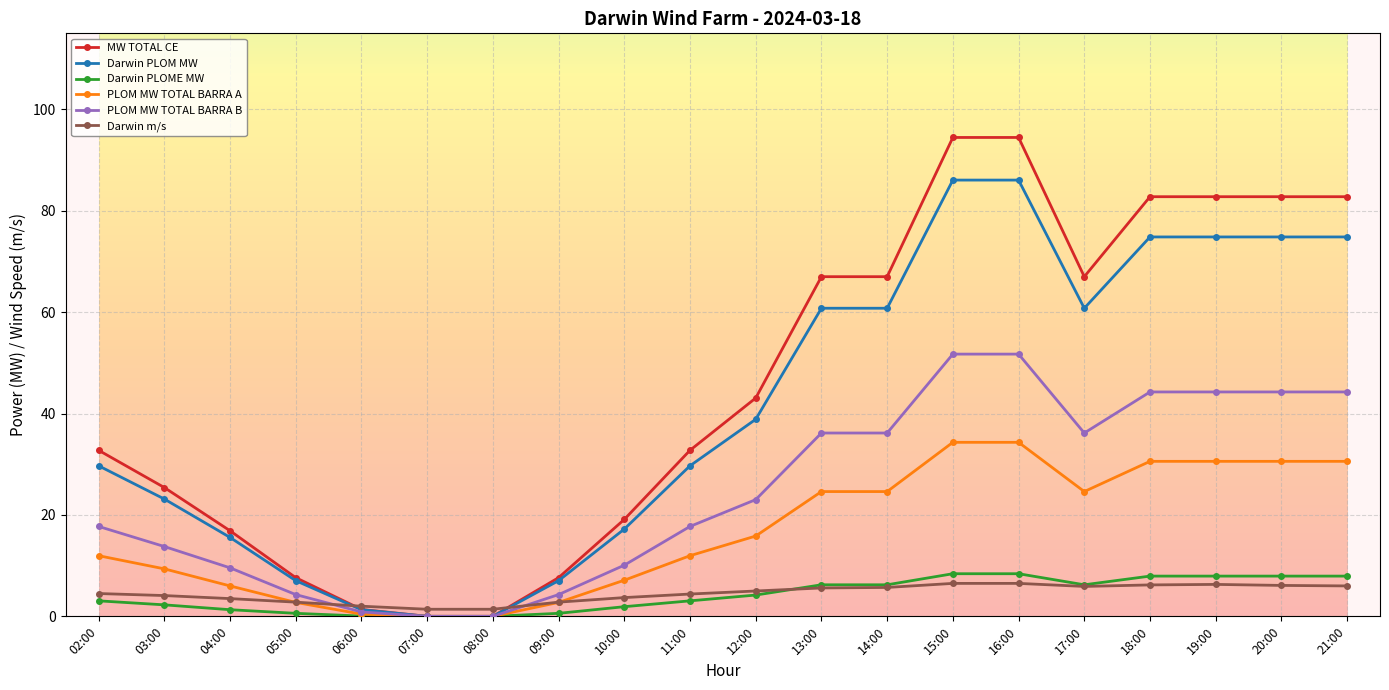

What is the difference between the Darwin PLOME MW values at 16:00 and 08:00?

8.4